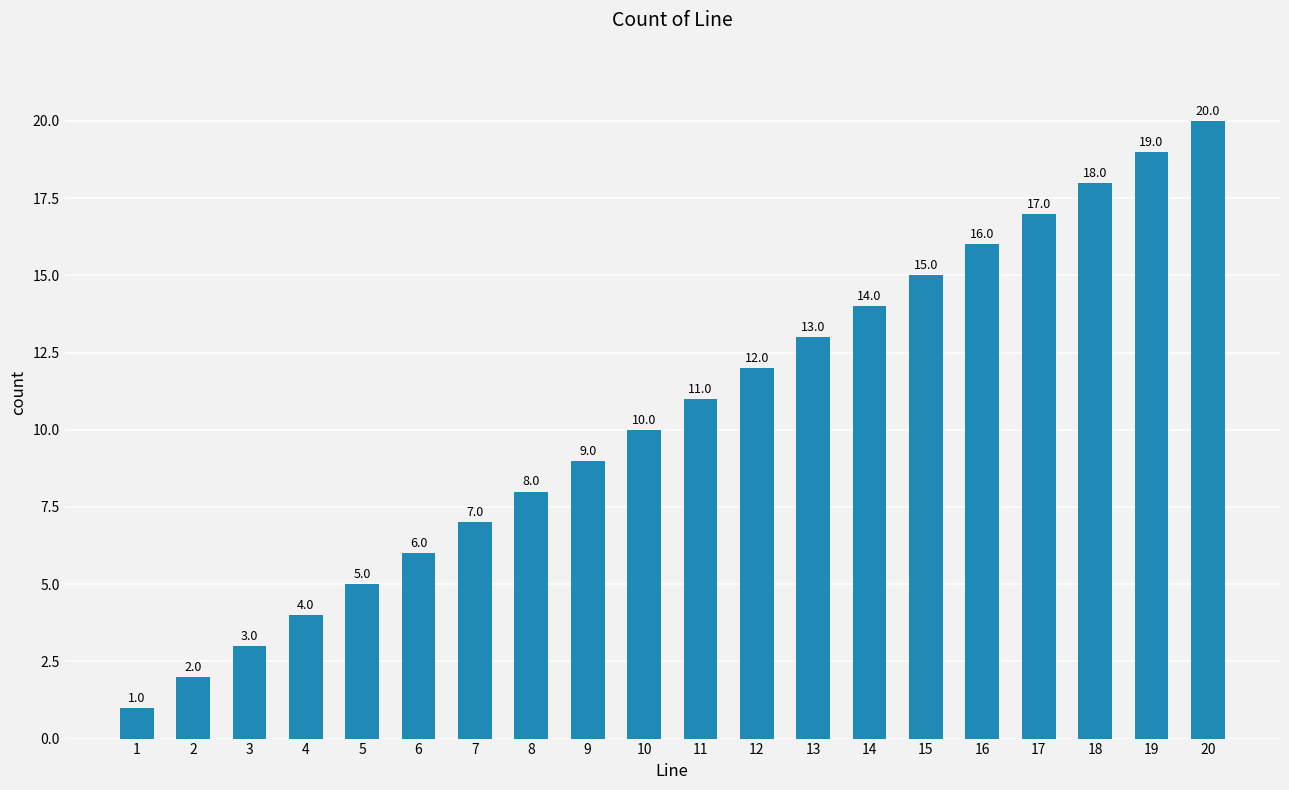

Rank the categories by value from highest to lowest.

20, 19, 18, 17, 16, 15, 14, 13, 12, 11, 10, 9, 8, 7, 6, 5, 4, 3, 2, 1